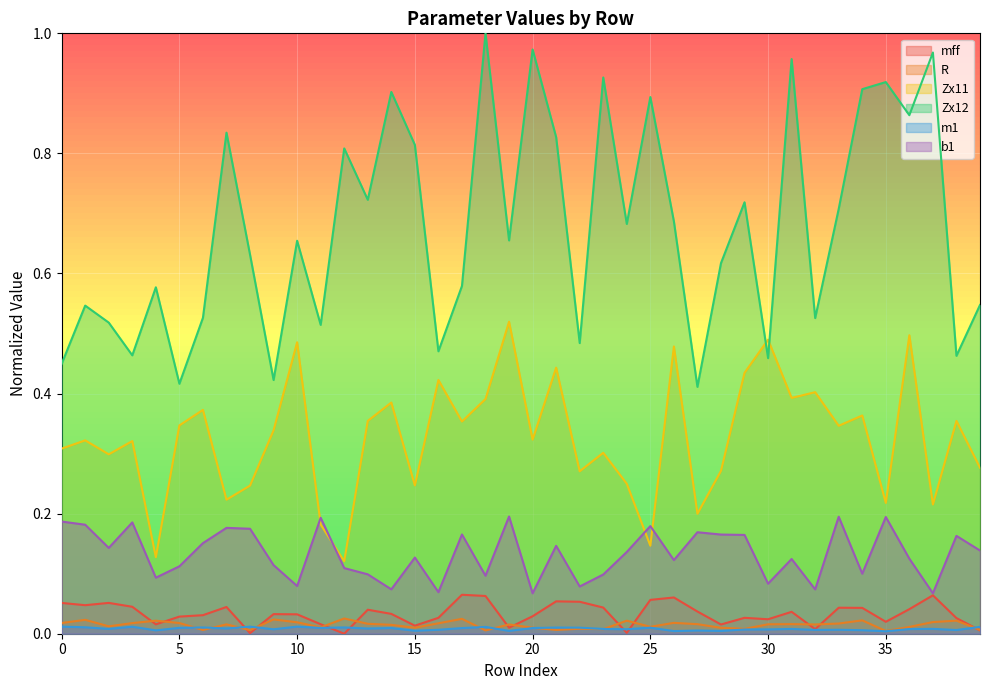

What is the greatest value displayed?

1.0